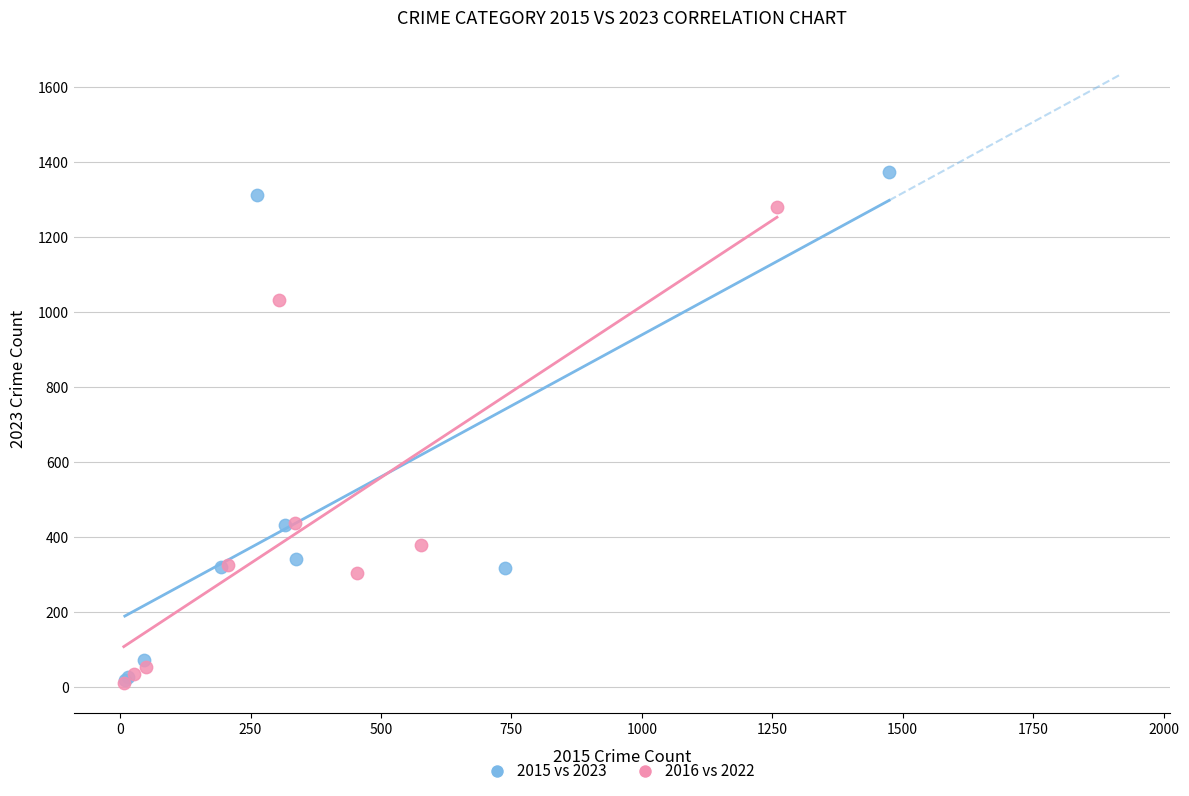

What are all the series names shown in the legend?

2015 vs 2023, 2016 vs 2022